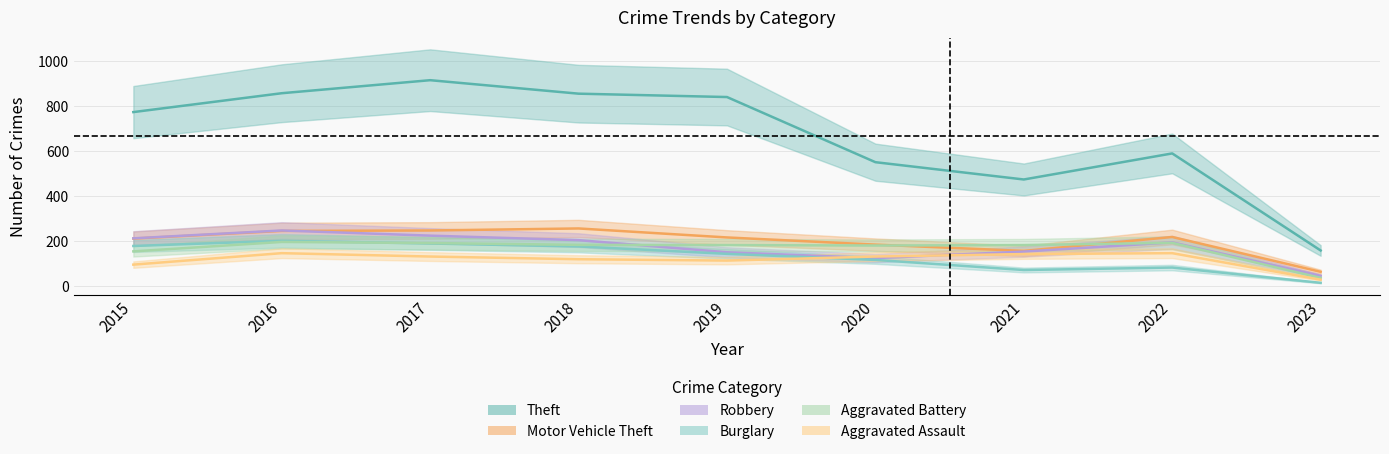

What is the difference between the second highest and minimum values in the Theft series?

700